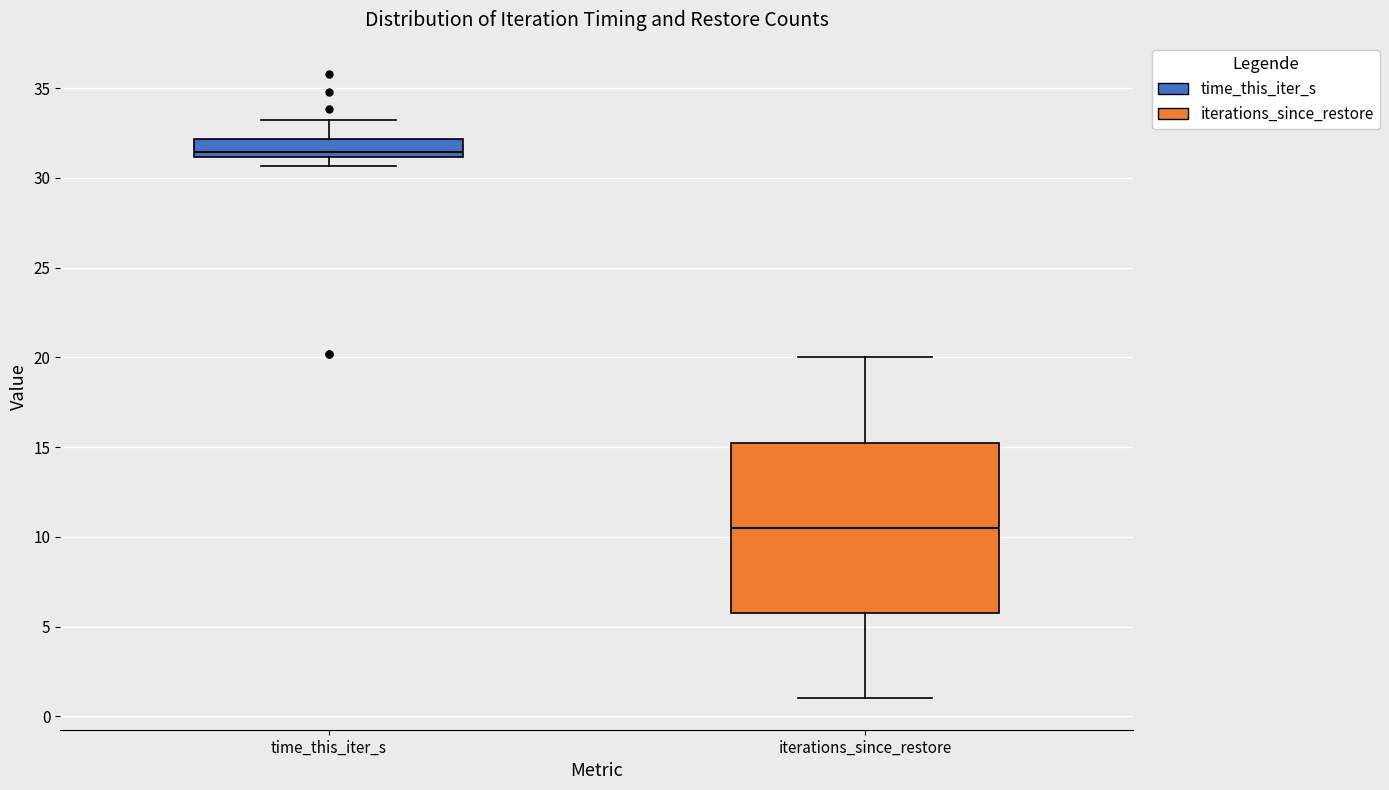

Which box is the tallest, from its lower edge to its upper edge?

iterations_since_restore